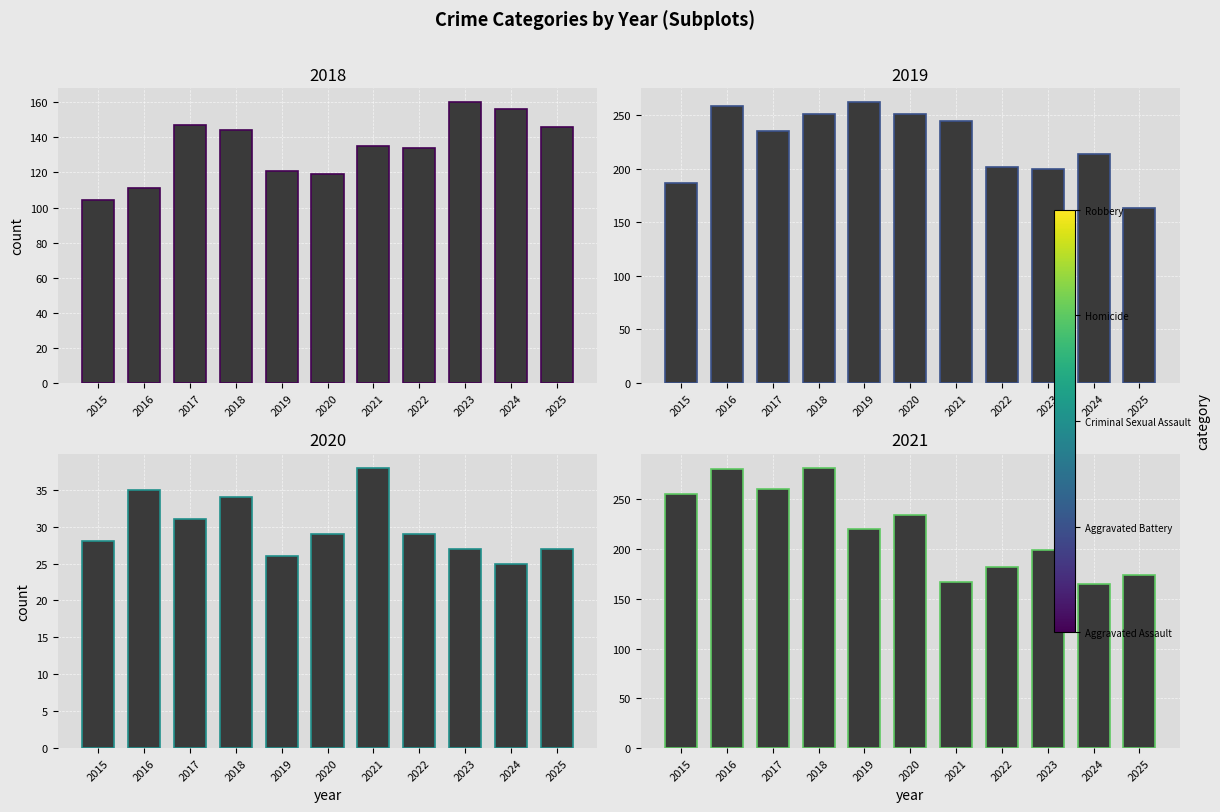

What is the sum of the Aggravated Assault values at 2022 and 2023?

294